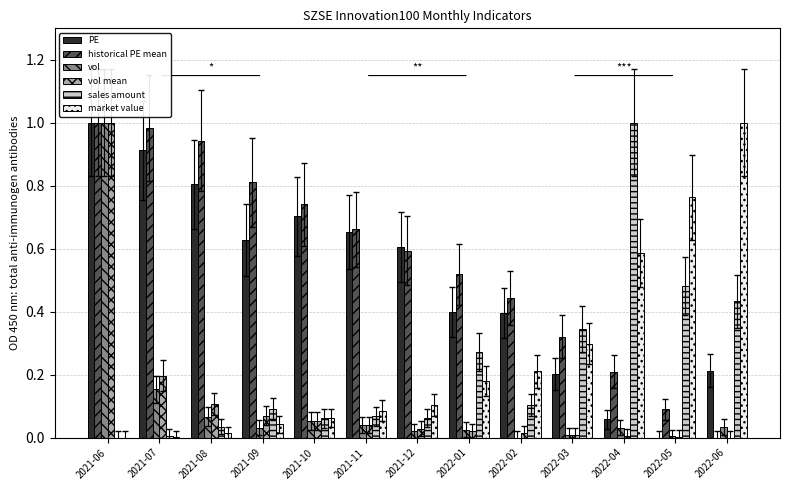

Between 2021-09 and 2022-03, which series saw the biggest shift?

historical PE mean